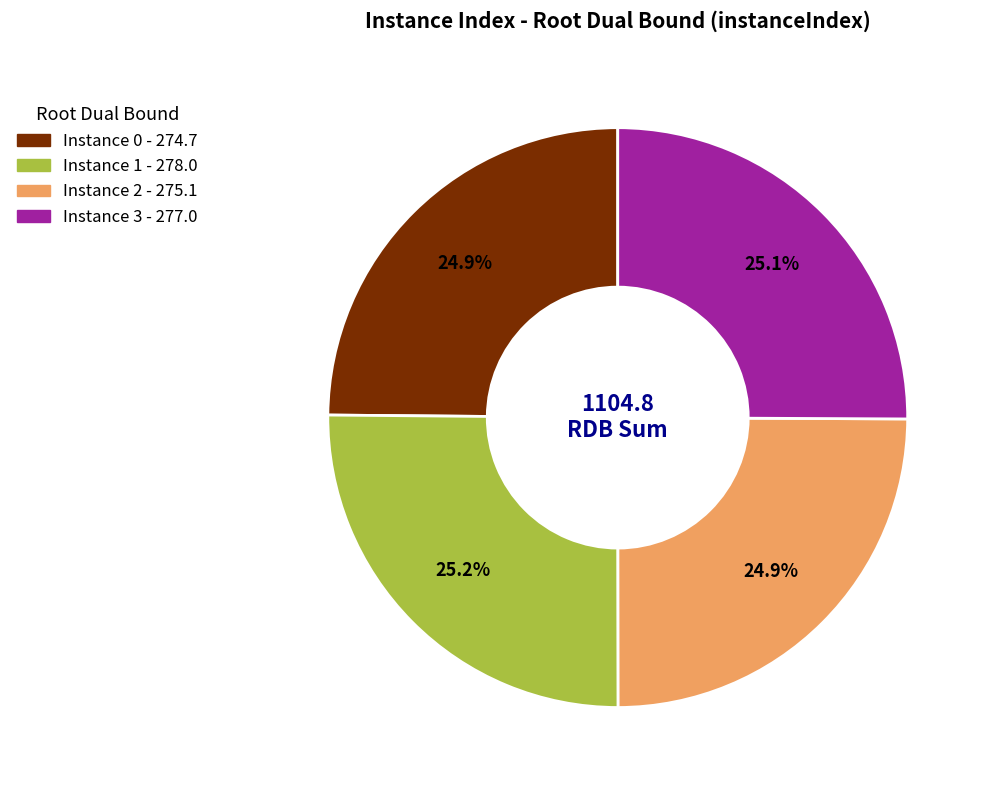

Is there any slice that represents more than half of the pie?

No